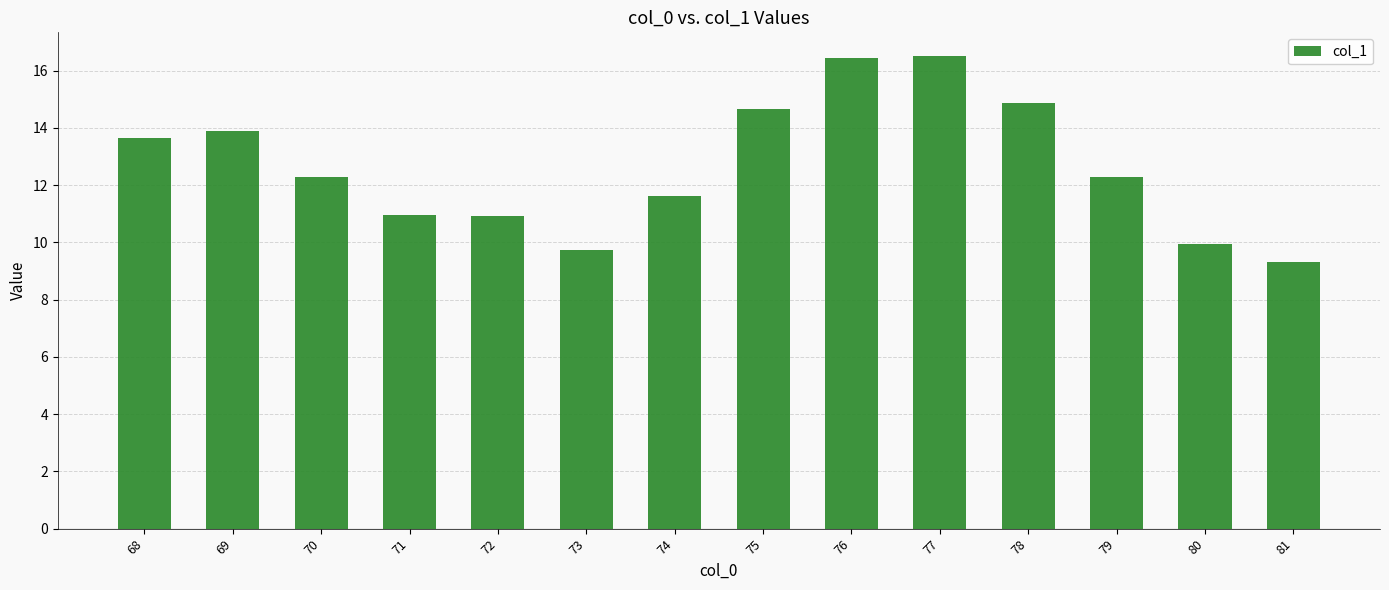

True or false: the data shows 18.7 at 72.

False